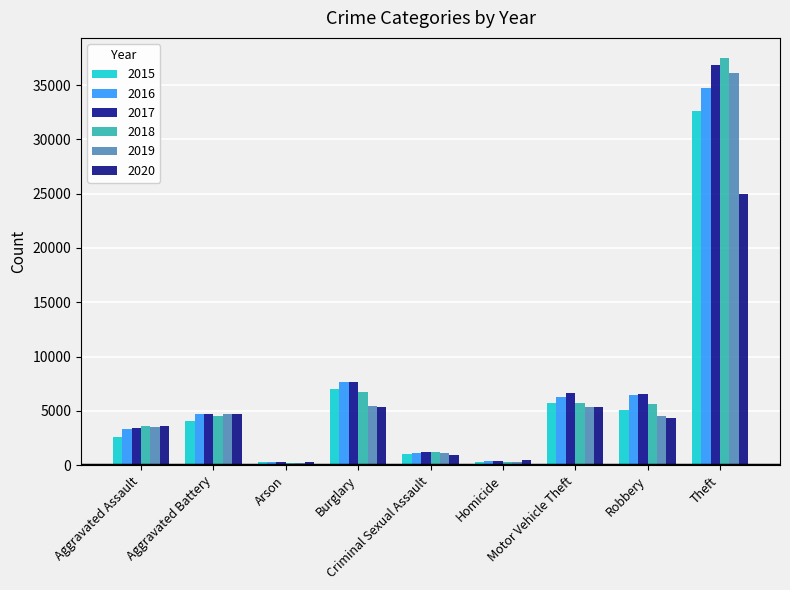

What is the smallest value displayed?

213